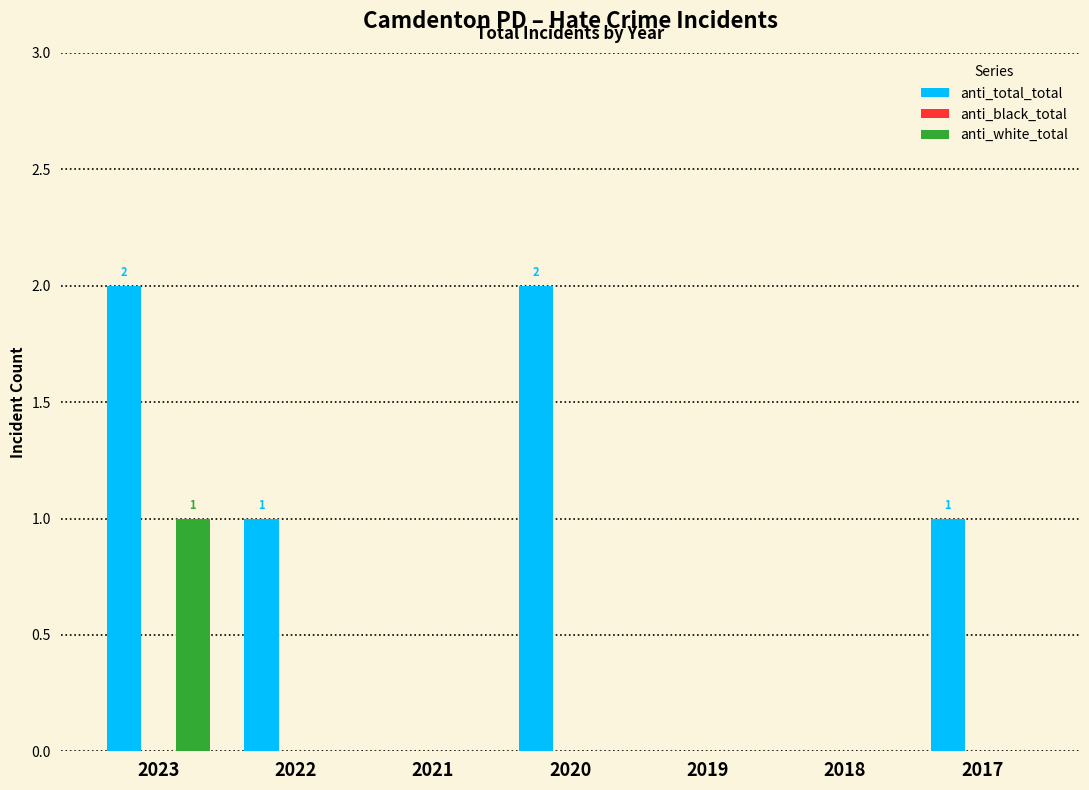

Which series has the largest range (max minus min)?

anti_total_total